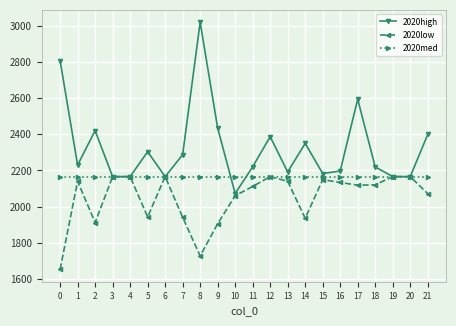

At 10, list the series in order from largest to smallest.

2020med, 2020high, 2020low